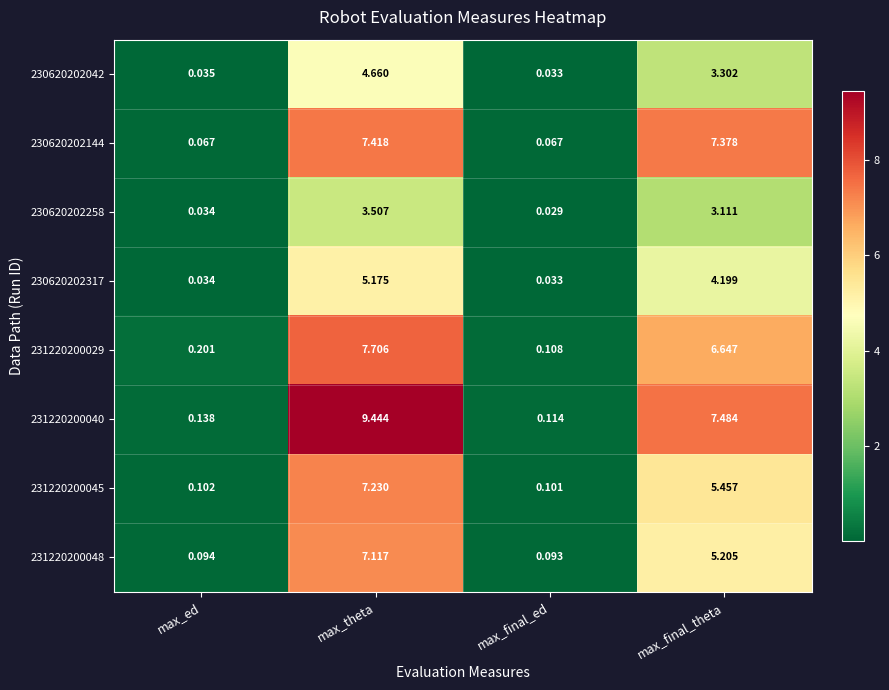

Rank the categories by 231220200048 value from highest to lowest.

max_theta, max_final_theta, max_ed, max_final_ed